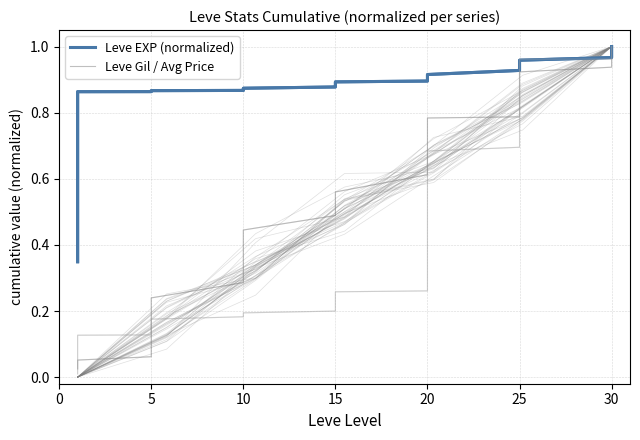

What is the highest value of the currentAveragePrice (normalized) series?

1.0